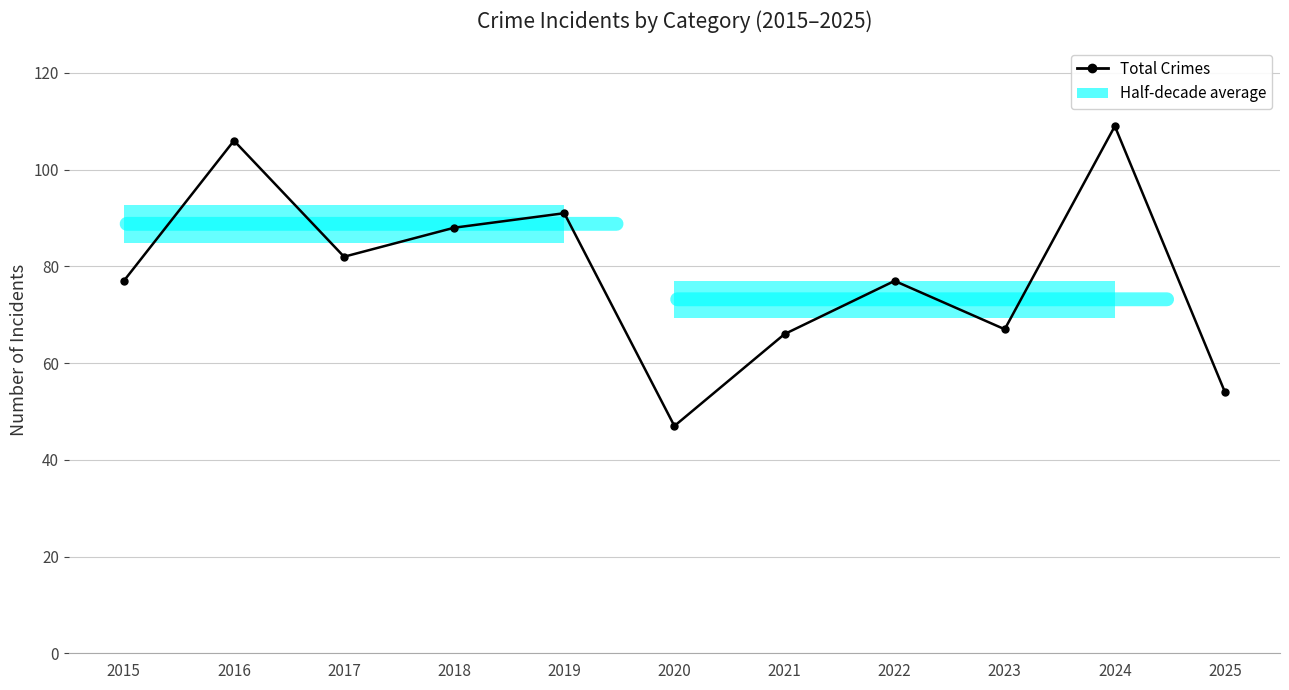

Between 2016 and 2018, which is larger?

2016